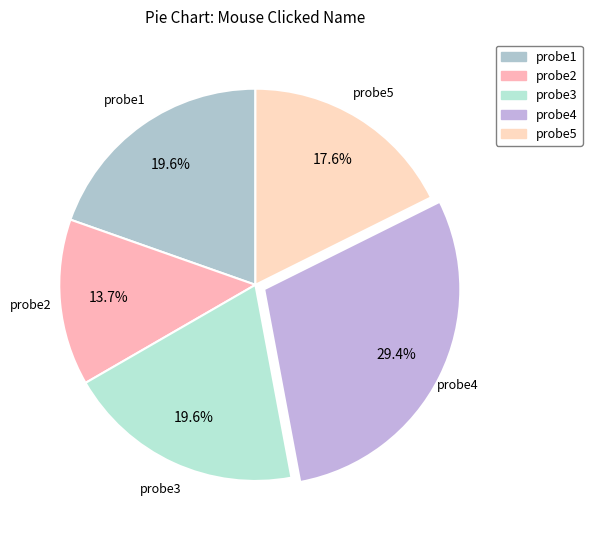

Count the number of slices in the pie.

5